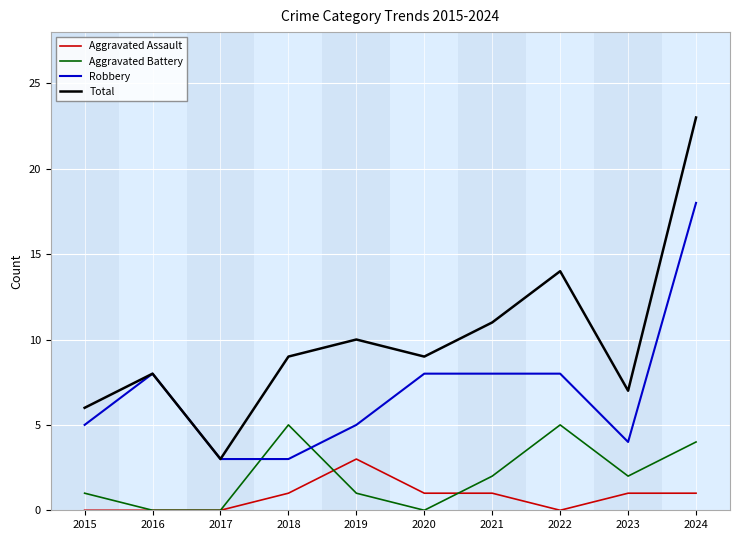

Which series has the widest spread of values?

Total